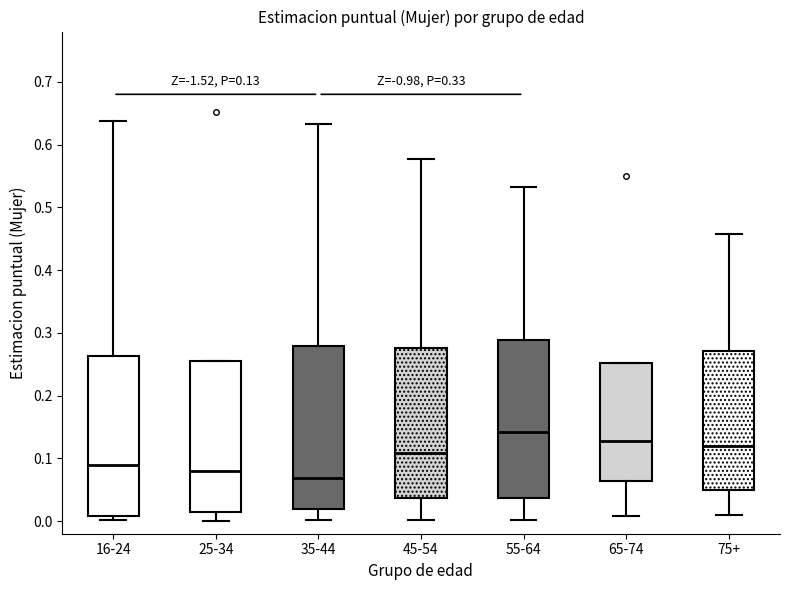

Which box has the highest median line?

55-64